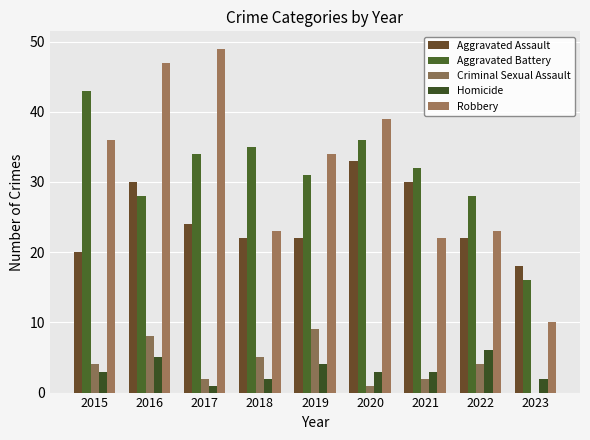

What value does the Aggravated Battery series have at 2016?

28